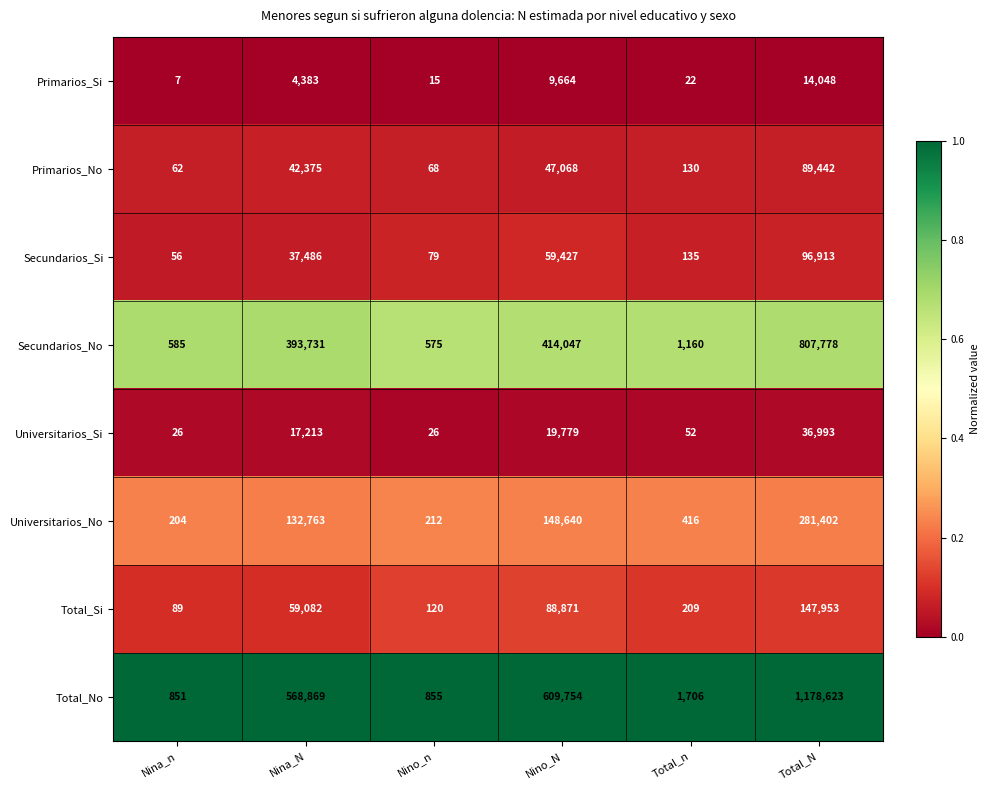

Where is Primarios_Si nearest to the value 7027?

Nino_N